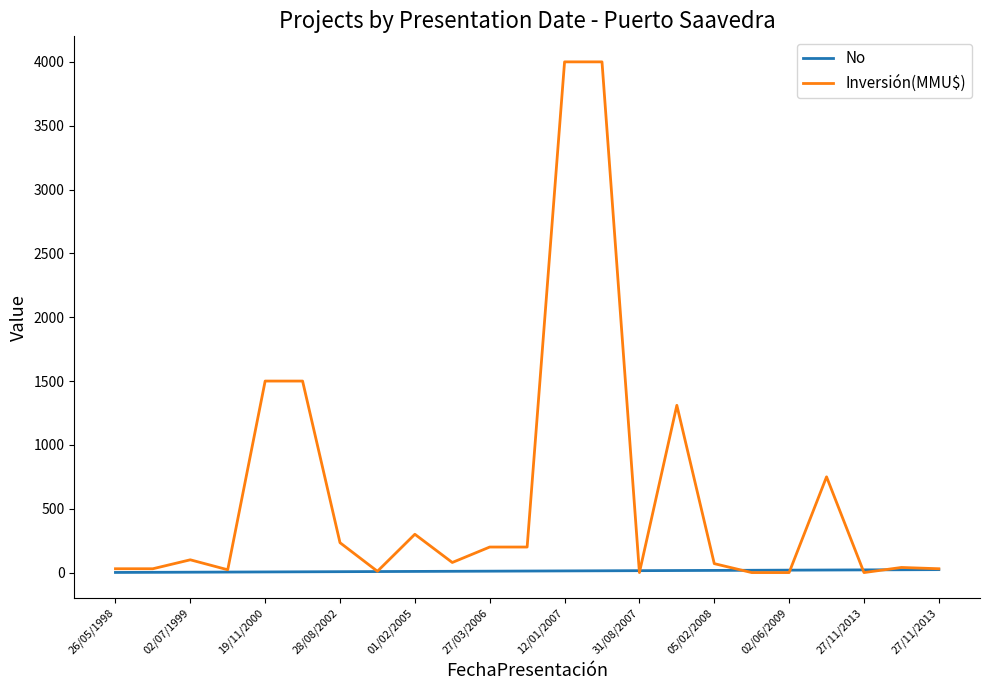

What is the greatest value displayed?

4000